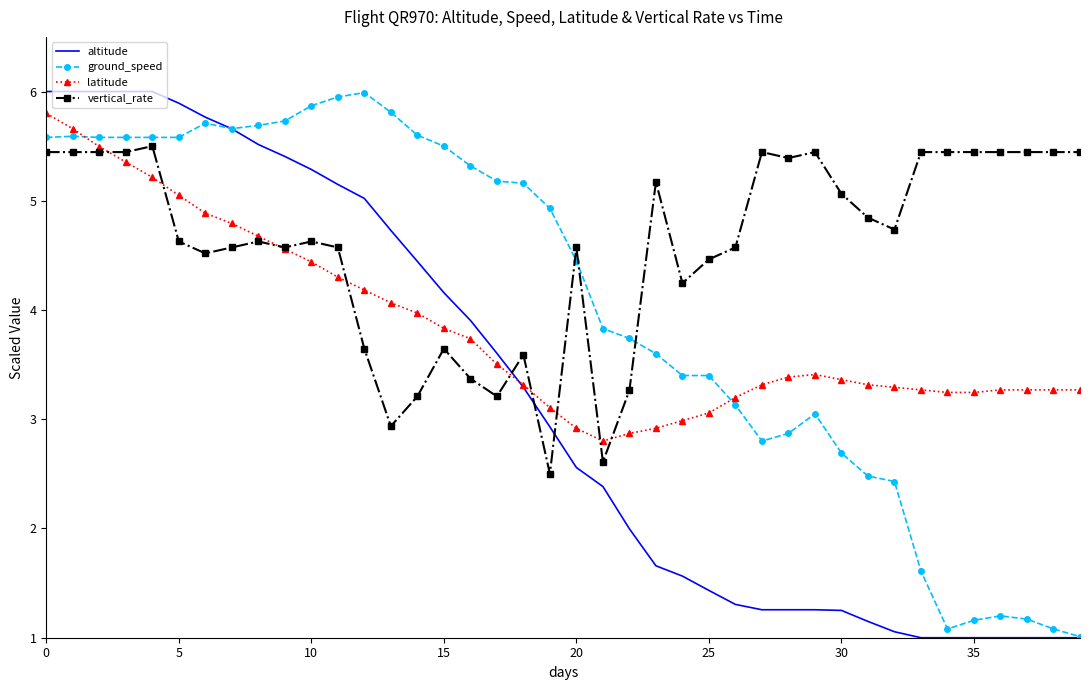

How many intersections are there between altitude and vertical_rate?

3